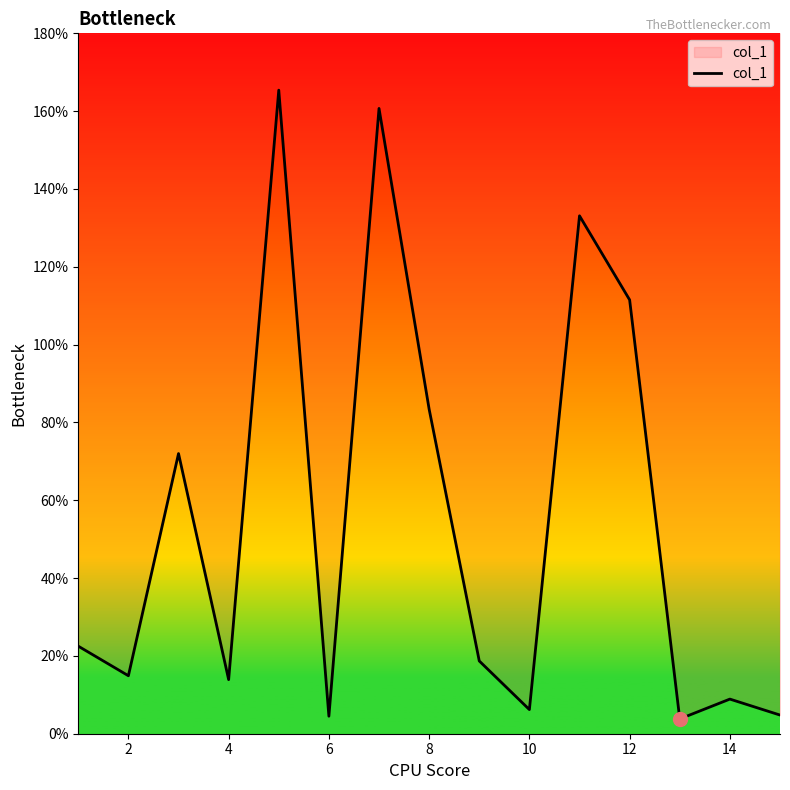

What is the change in value from 8 to 10?

-77.2